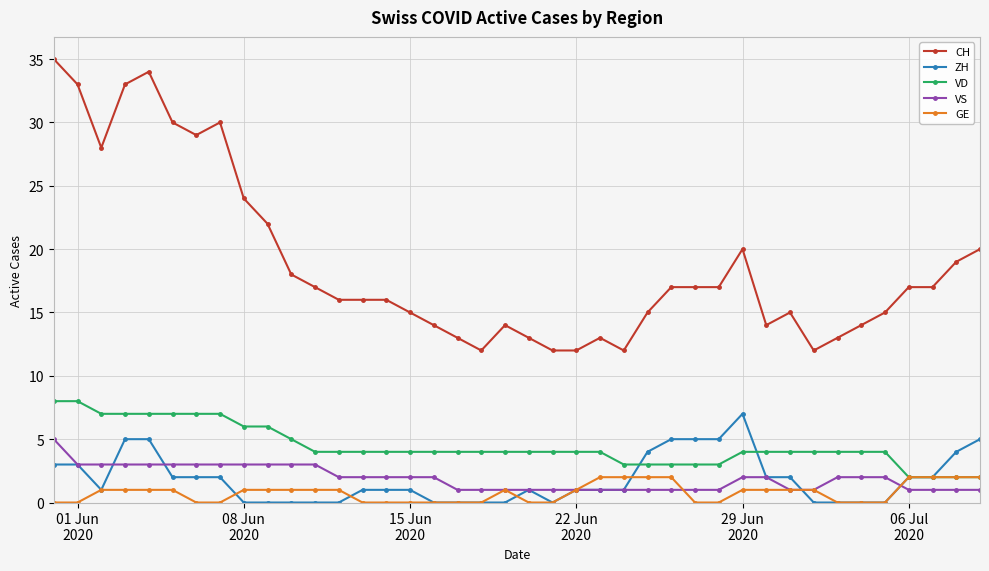

Which series has the widest spread of values?

CH